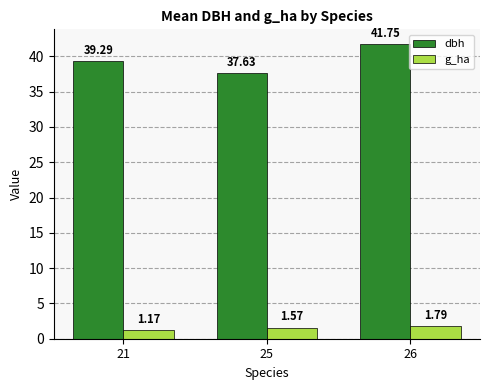

What is the sum of all dbh values?

118.7